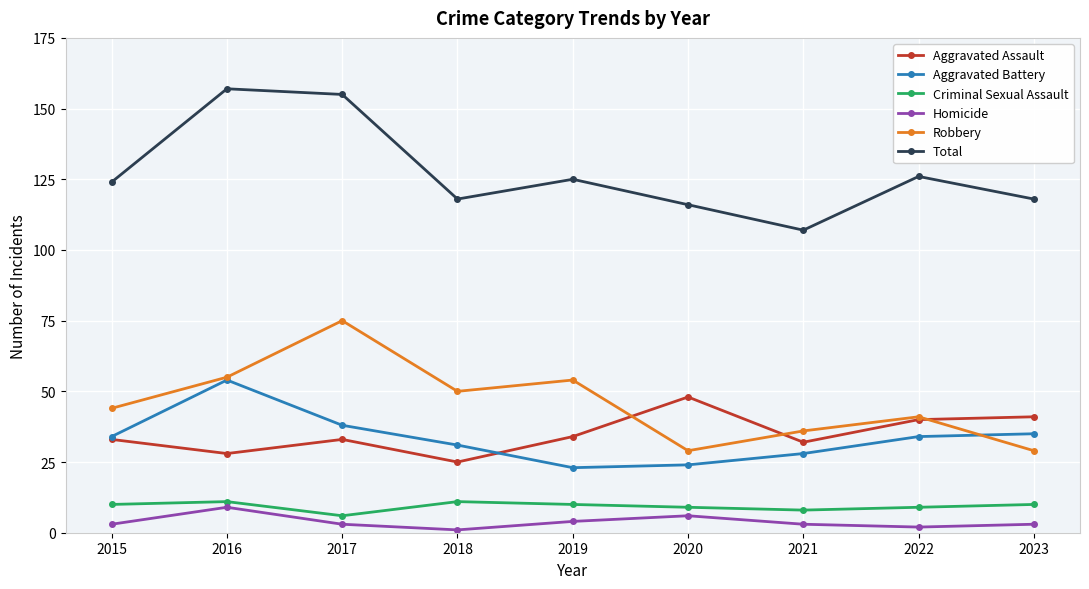

At which label does Aggravated Assault reach its peak?

2020